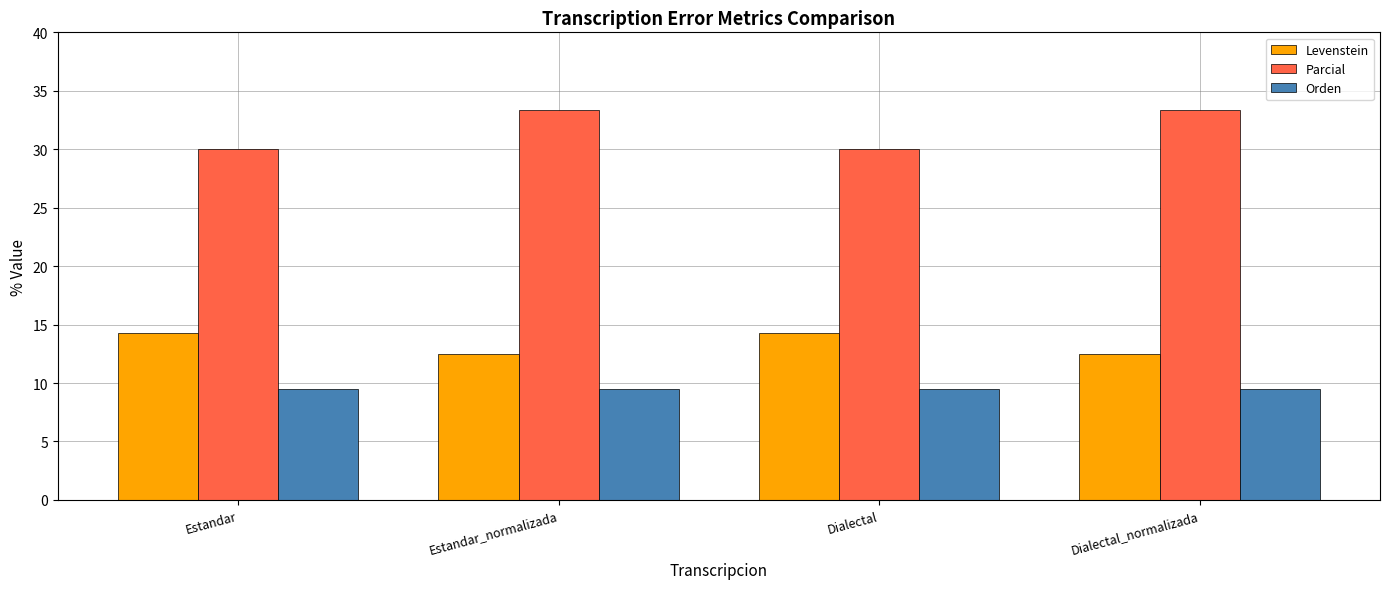

What position from the right is Dialectal_normalizada?

1